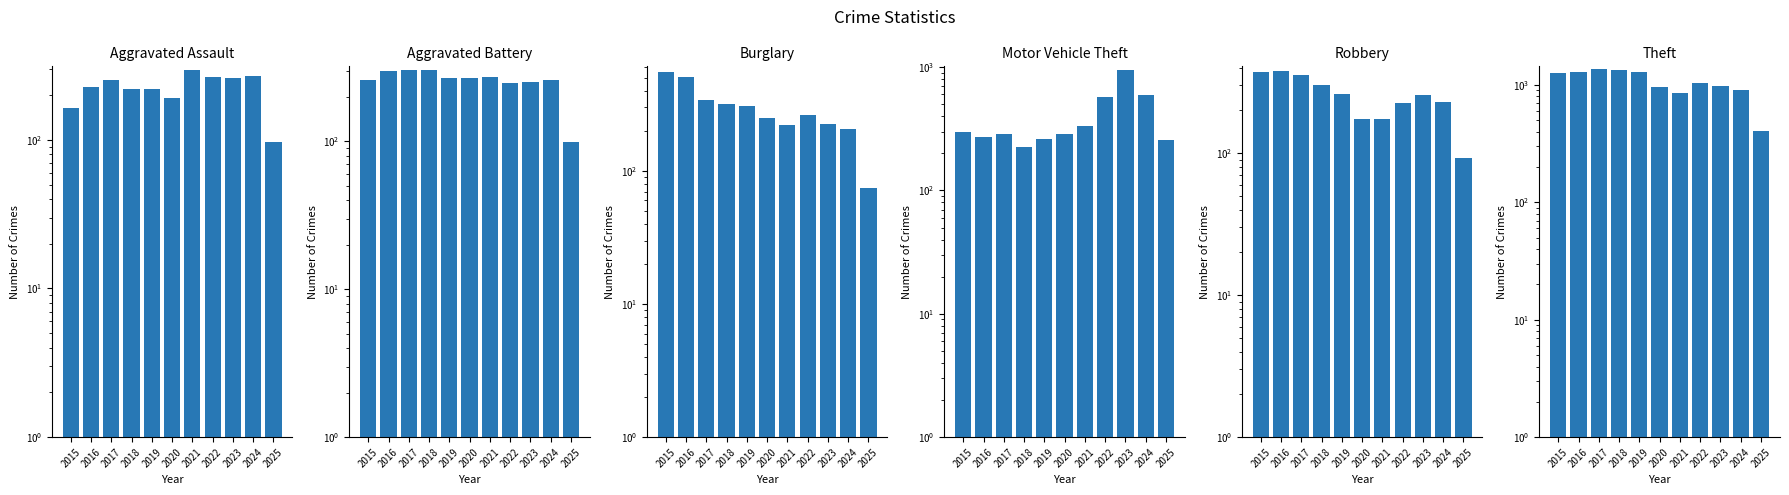

At how many categories does at least one series exceed 1225?

5